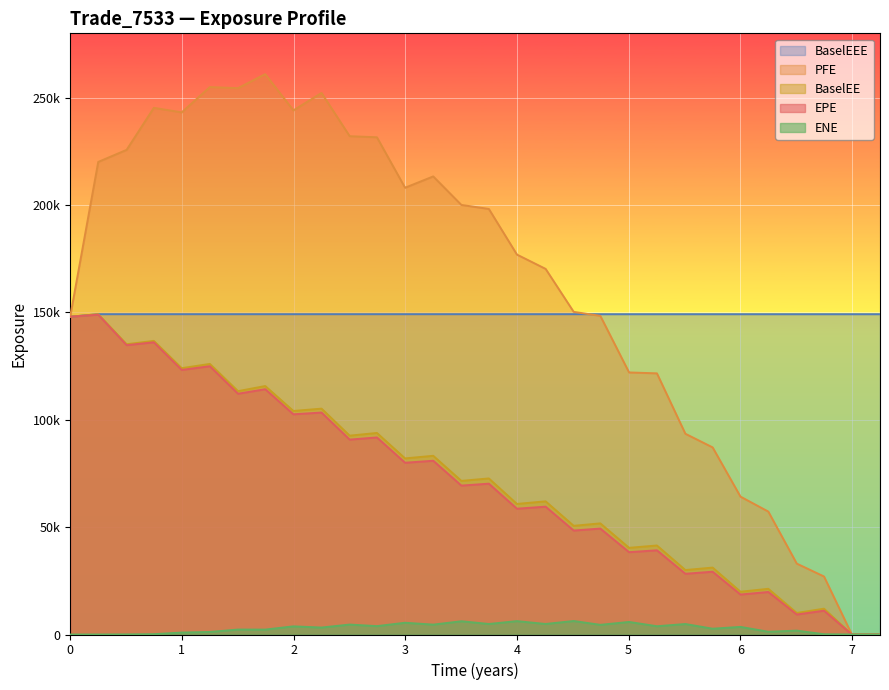

Which category has the highest value across all series?

2018-03-26